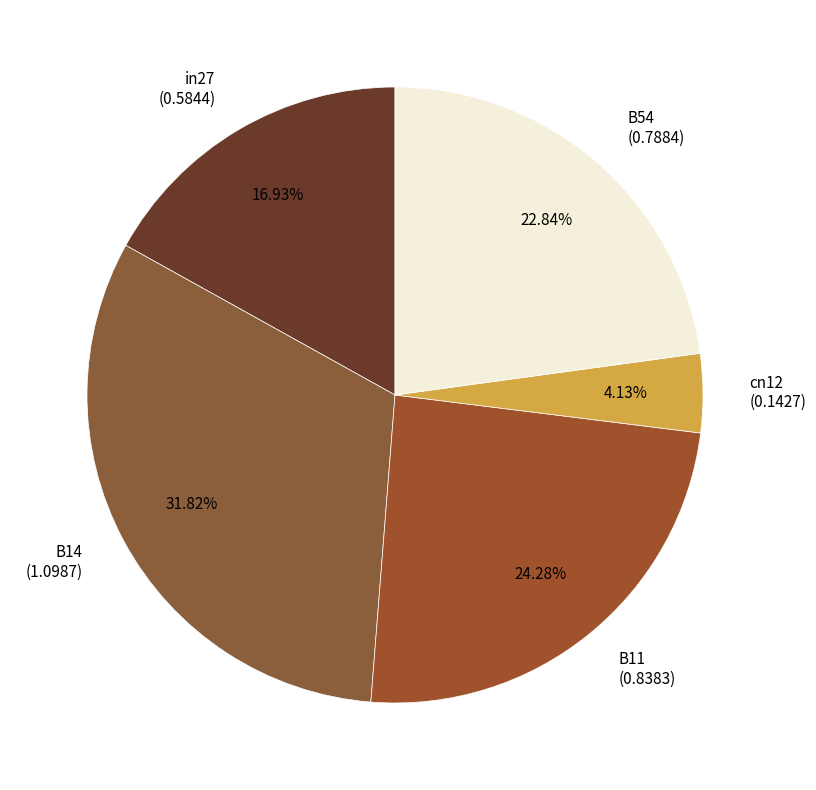

Between B11 and cn12, which is larger?

B11